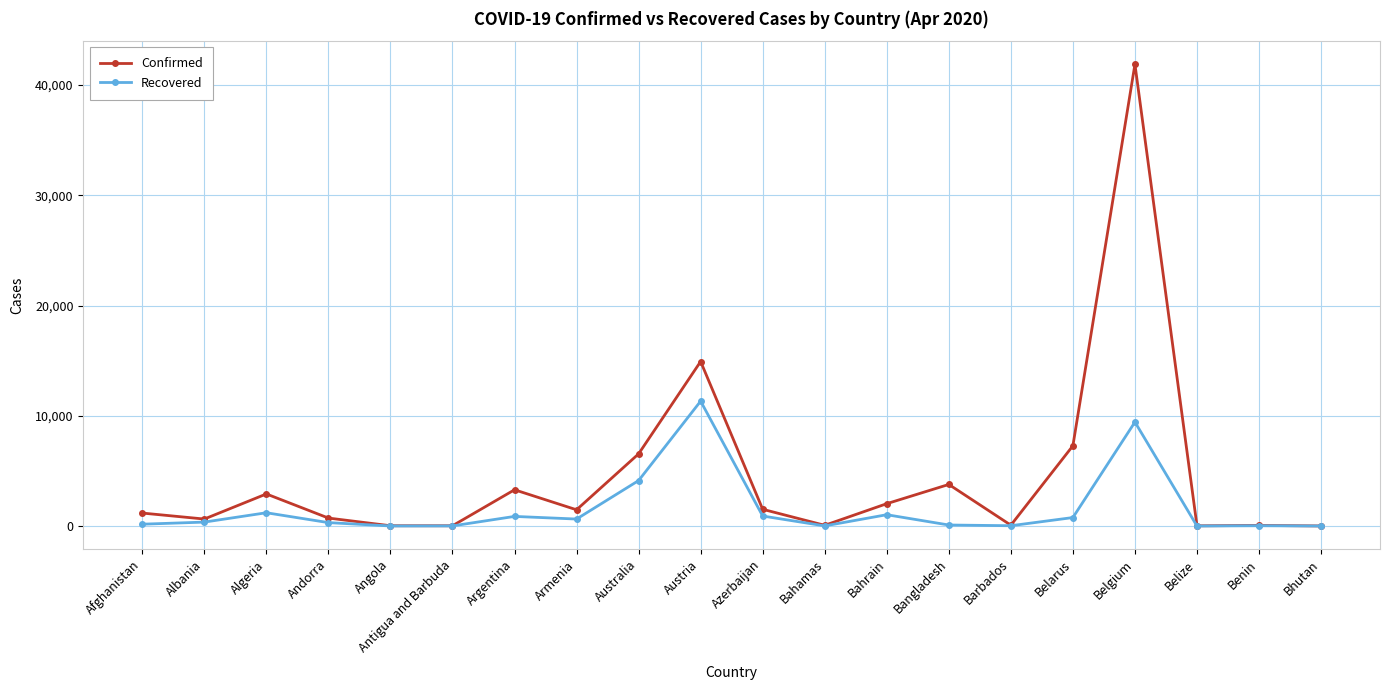

Which series has the largest range (max minus min)?

Confirmed